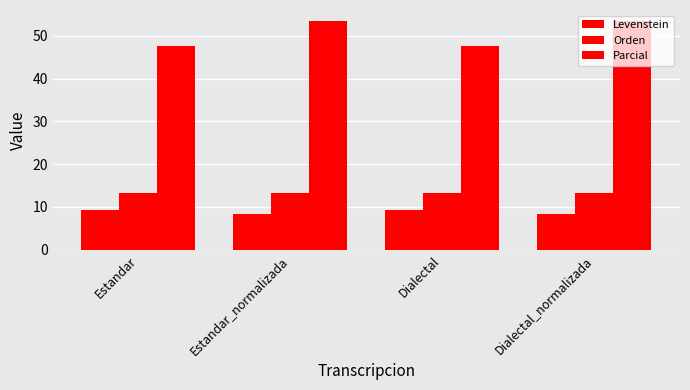

How many groups of bars are there?

4